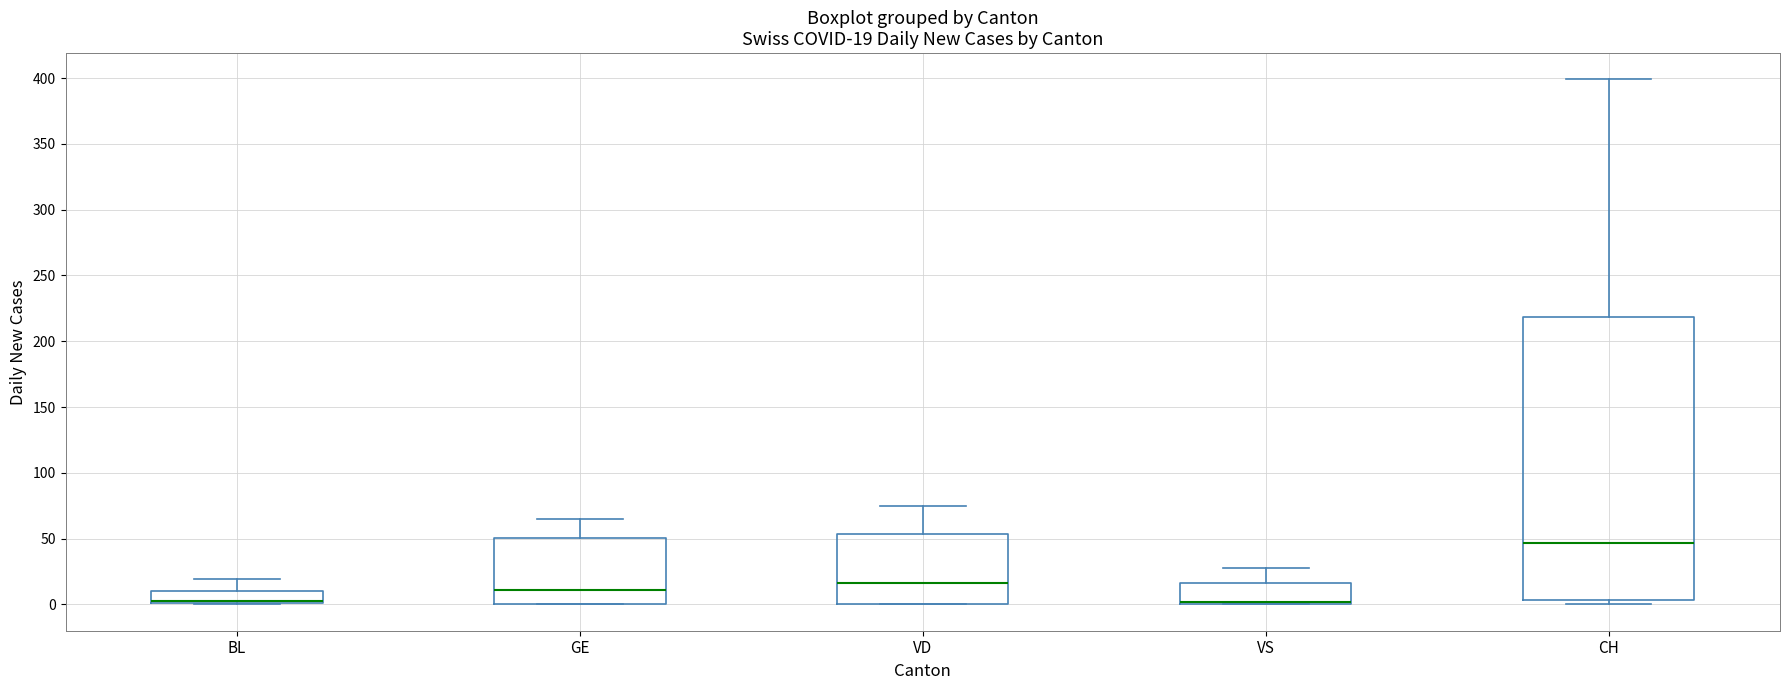

Which box is the tallest, from its lower edge to its upper edge?

CH